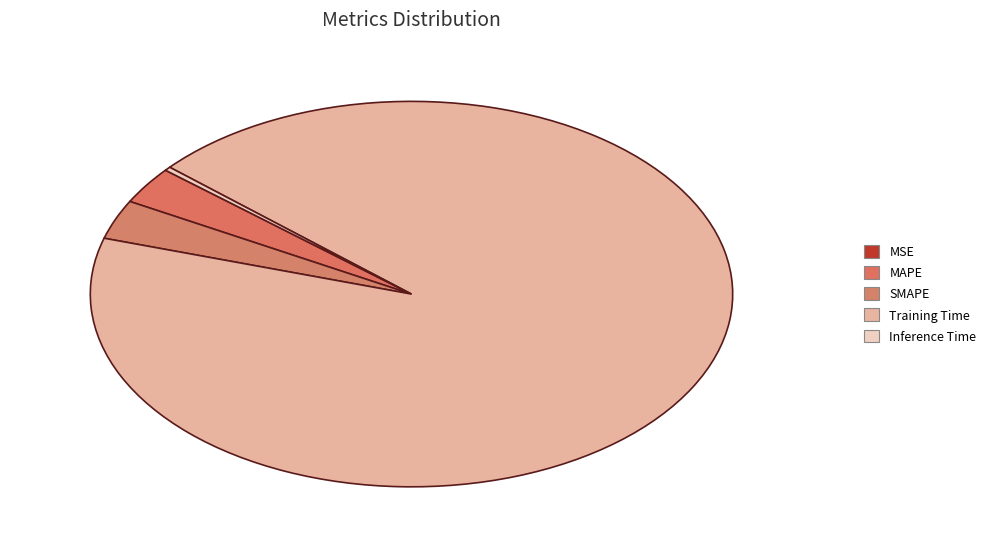

Which category has the biggest portion of the pie?

Training Time